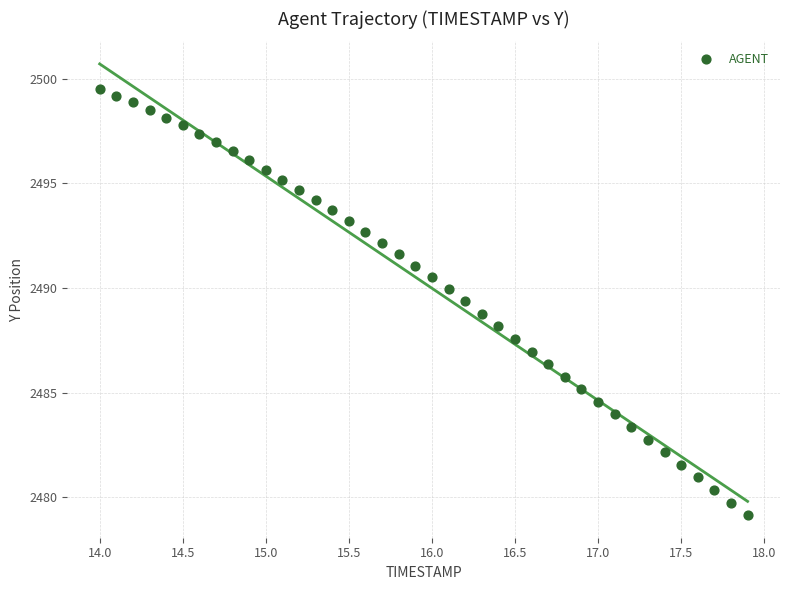

What is the range of X values (max minus min)?

3.9